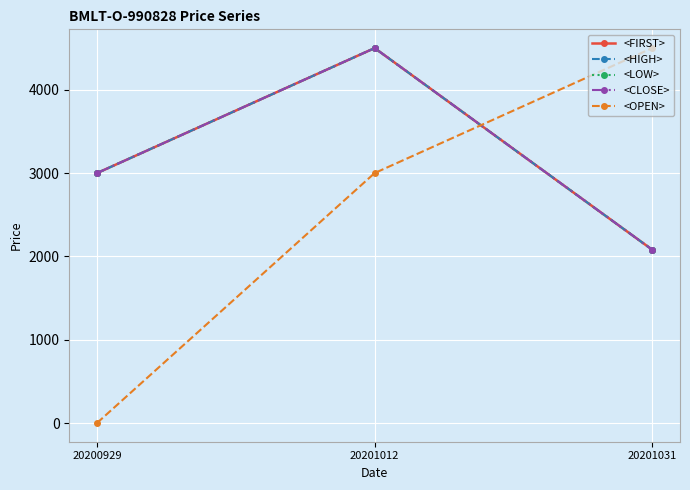

What is the maximum value for <OPEN>?

4500